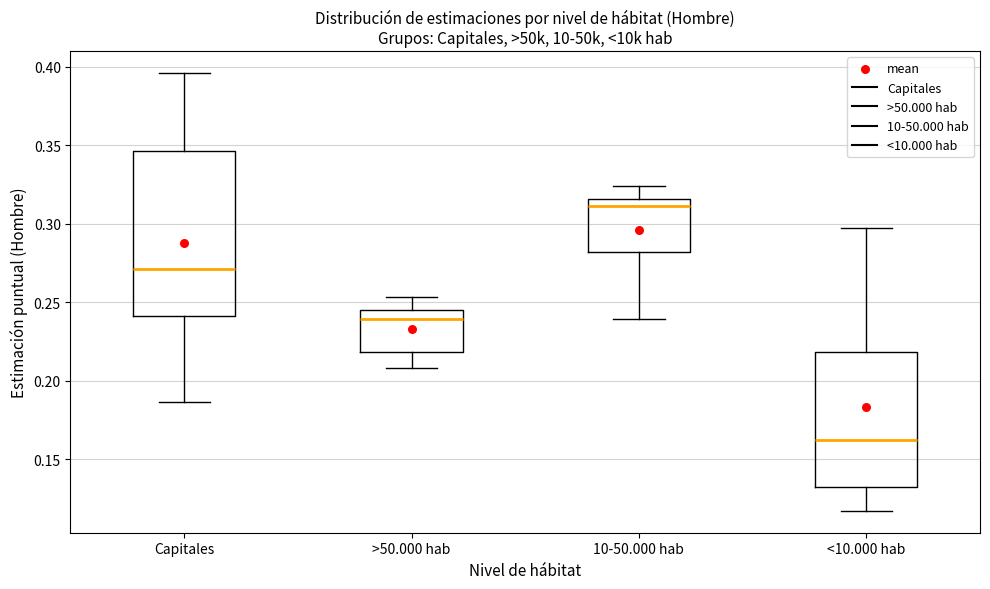

Which box's median line is the lowest?

<10.000 hab